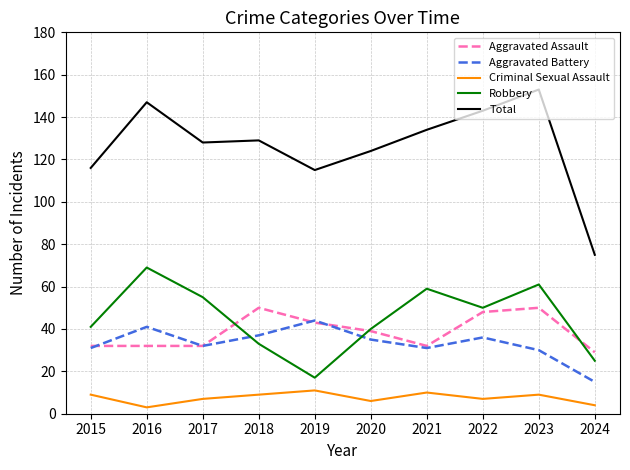

How many lines are shown in the chart?

5